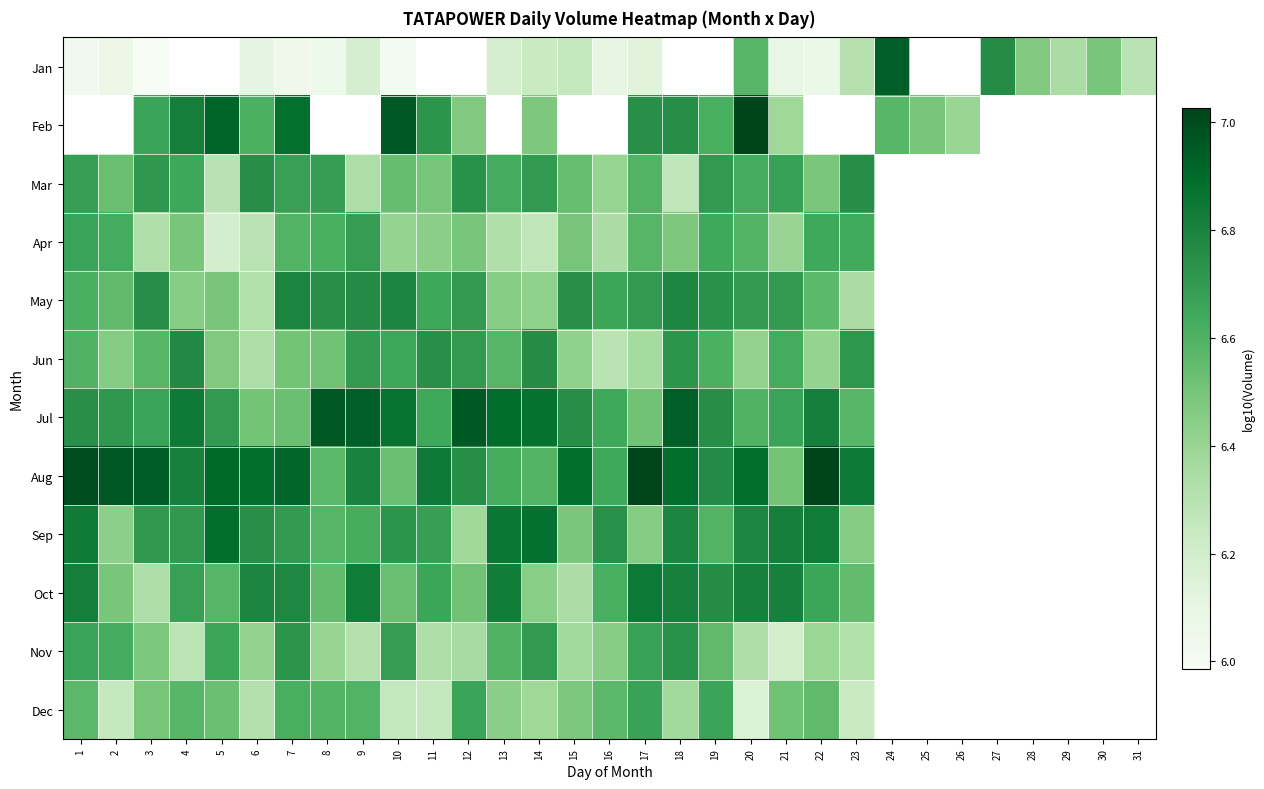

True or false: Nov has a value of 2.6 at 8.

False